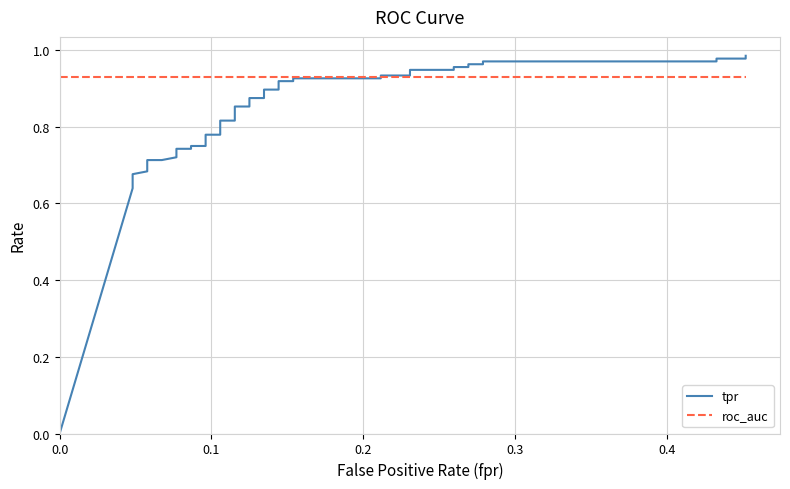

Which series ends up on top after the final intersection of roc_auc and tpr?

tpr